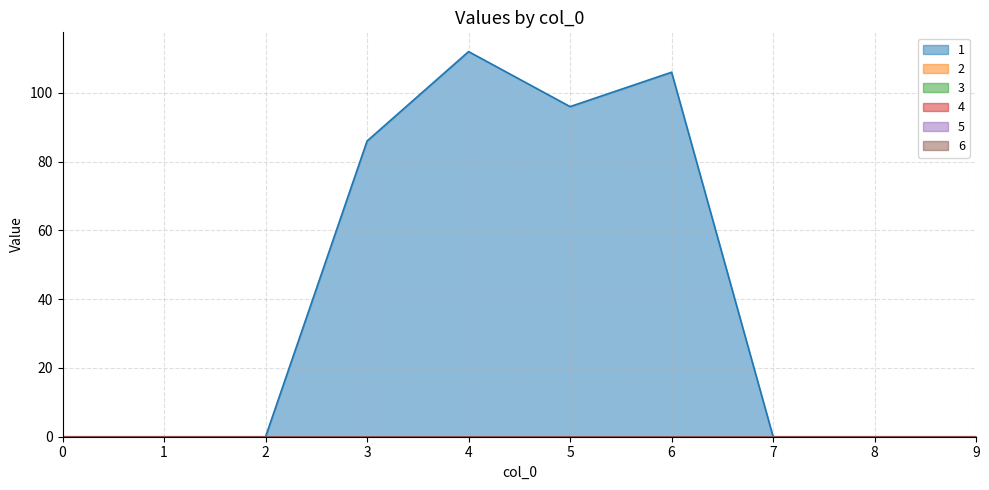

Rank the series at 8 from highest to lowest value.

1, 2, 3, 4, 5, 6